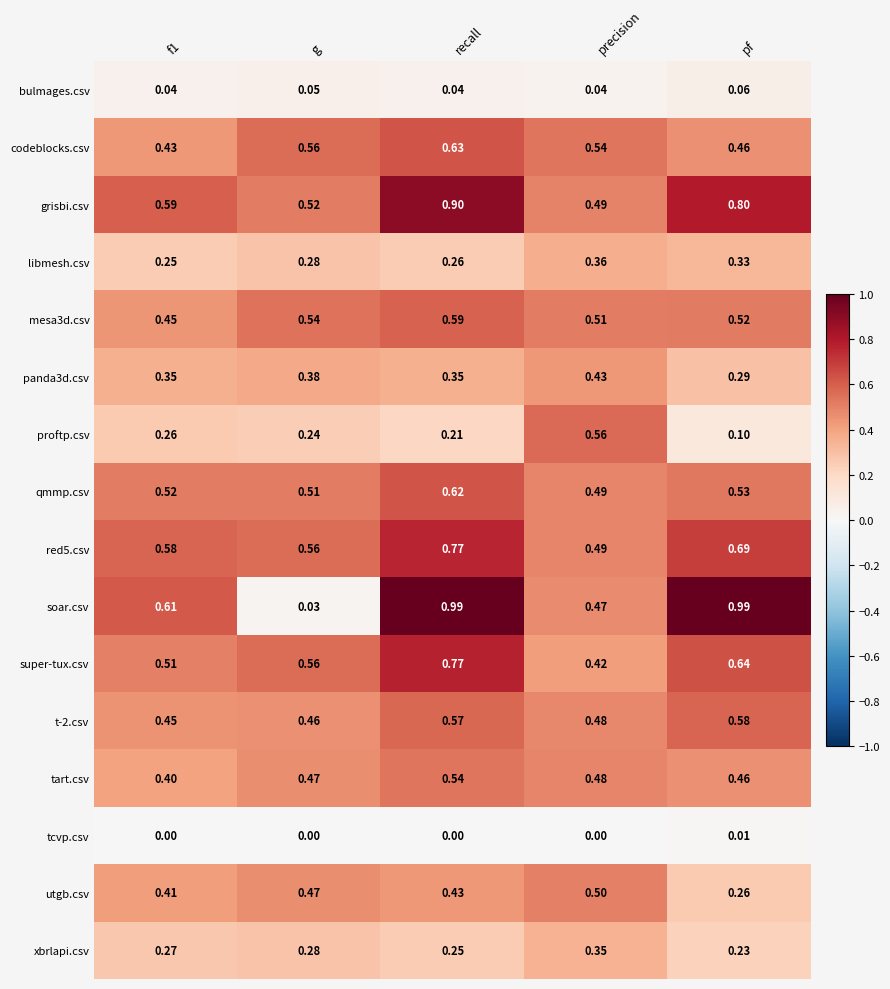

Which category has the highest value in the qmmp.csv series?

recall